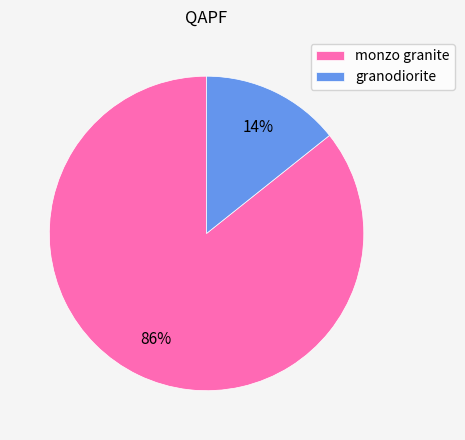

The granodiorite slice represents 14% of the pie. True or false?

True